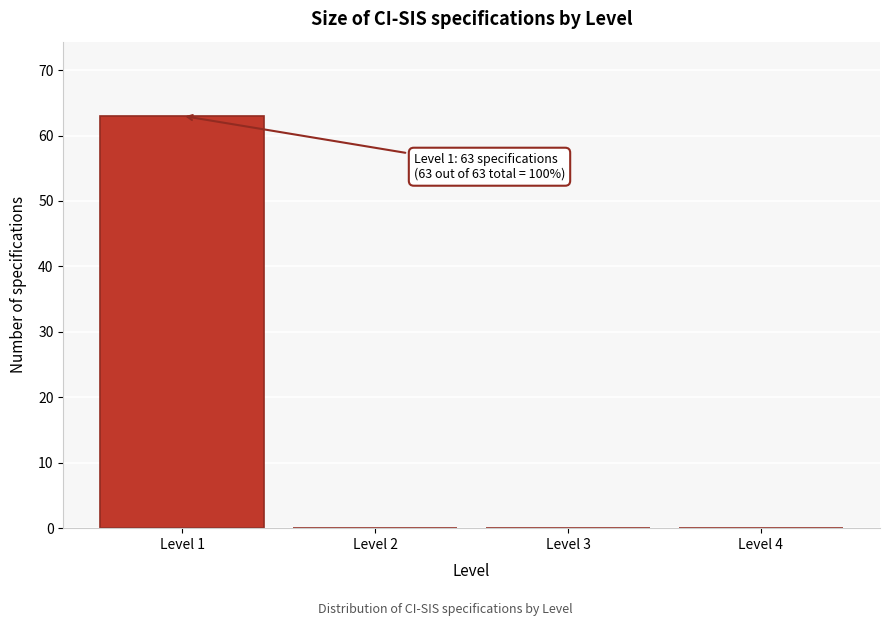

Reading right to left, list all the values displayed in this chart.

Level 4=0	Level 3=0	Level 2=0	Level 1=63